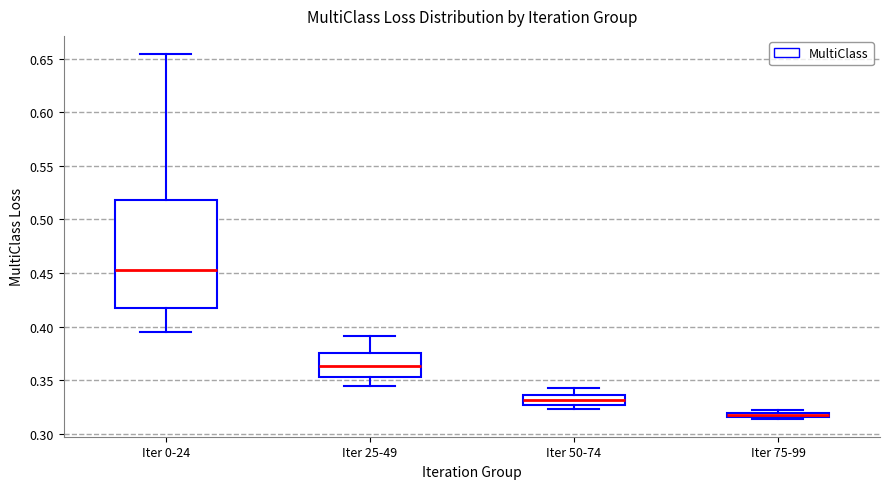

Which box is the tallest, from its lower edge to its upper edge?

Iter 0-24